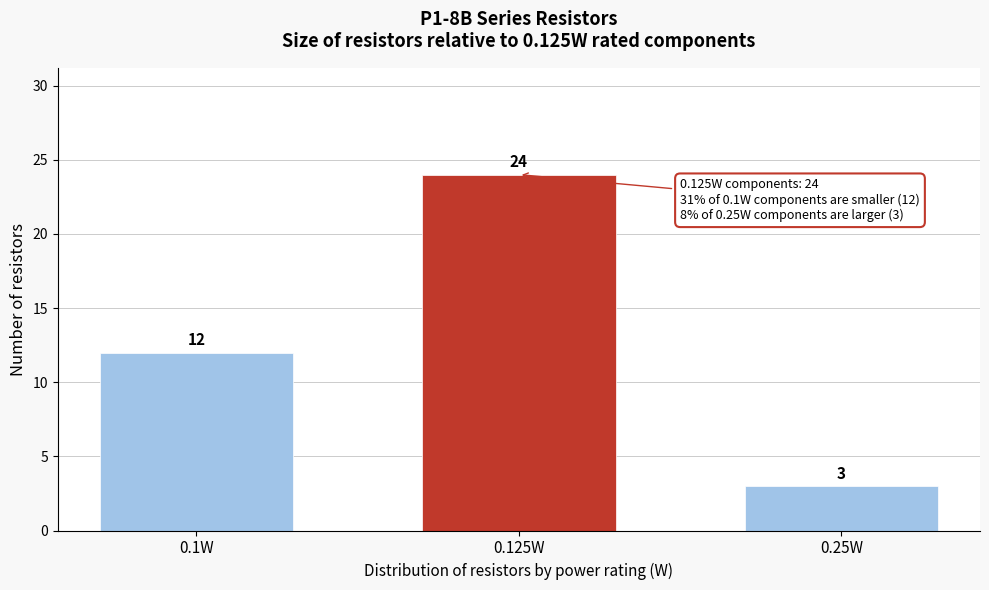

Reading right to left, what are all the values shown in this chart?

3	24	12